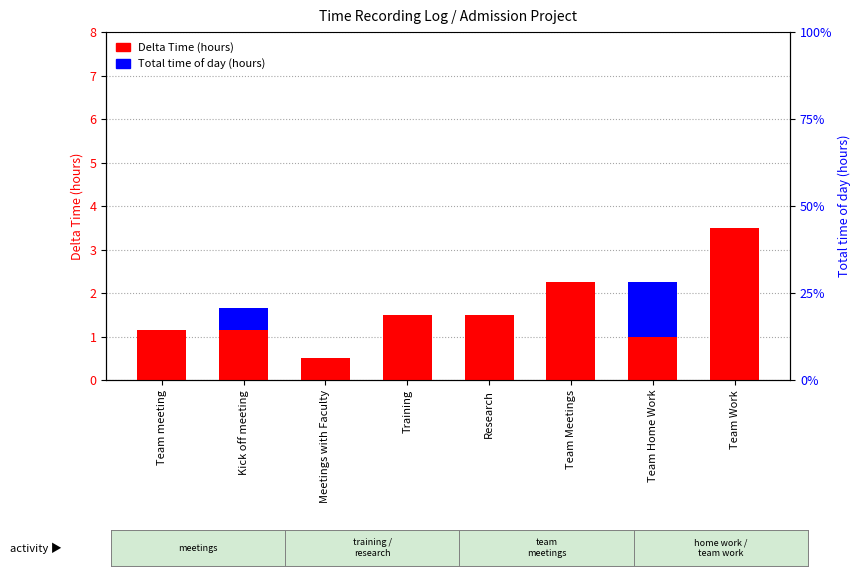

Rank the categories by Delta Time value from lowest to highest.

Meetings with Faculty, Team Home Work, Team meeting, Kick off meeting, Training, Research, Team Meetings, Team Work